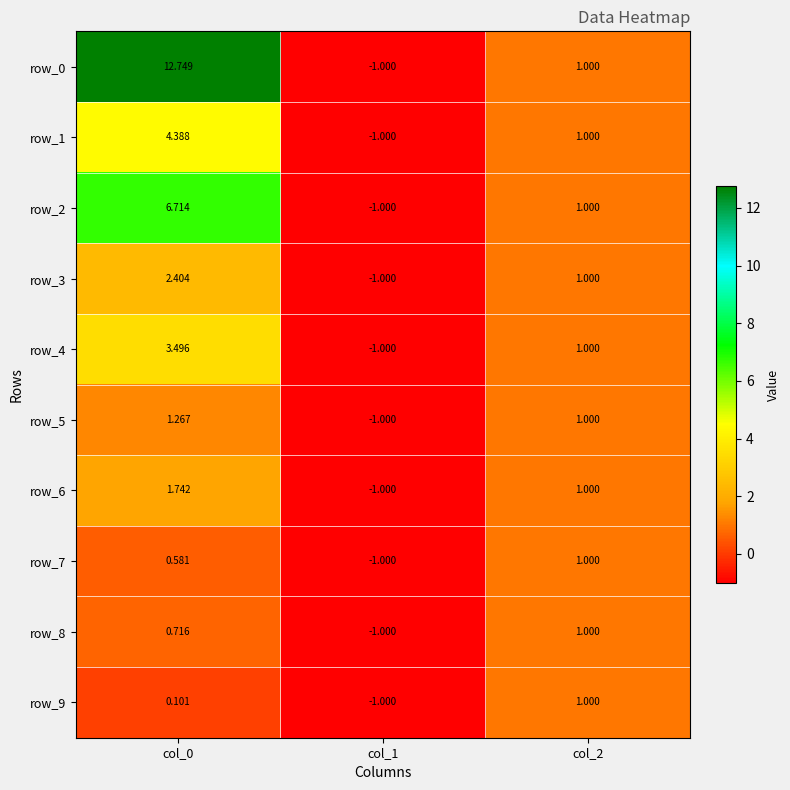

Is the value of row_5 at col_1 greater than the value of row_8 at col_2?

No